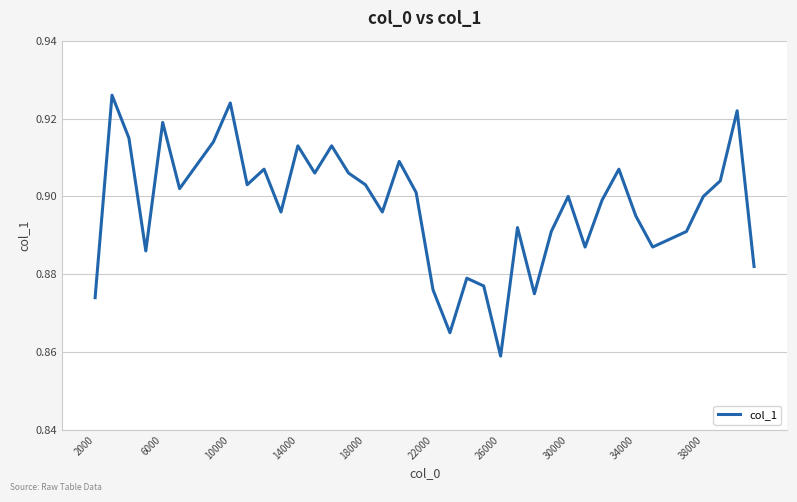

At which label is the value closest to 0?

26000